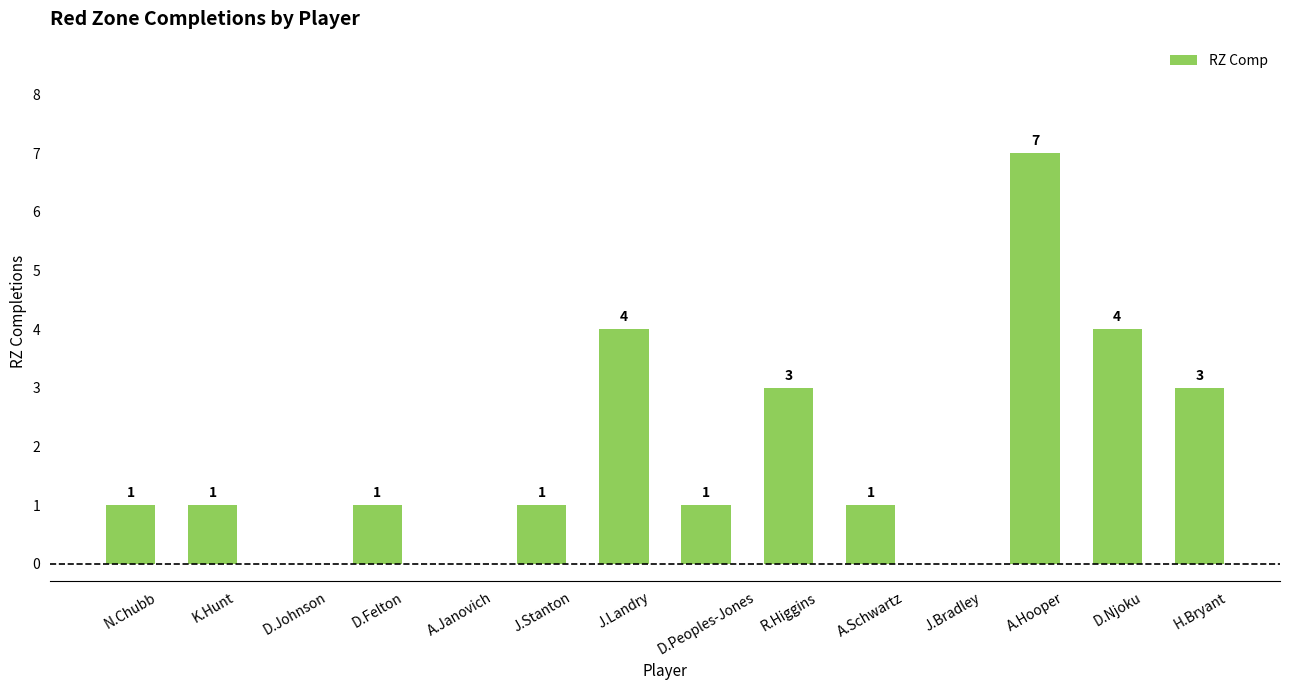

What is the sum of all values?

27